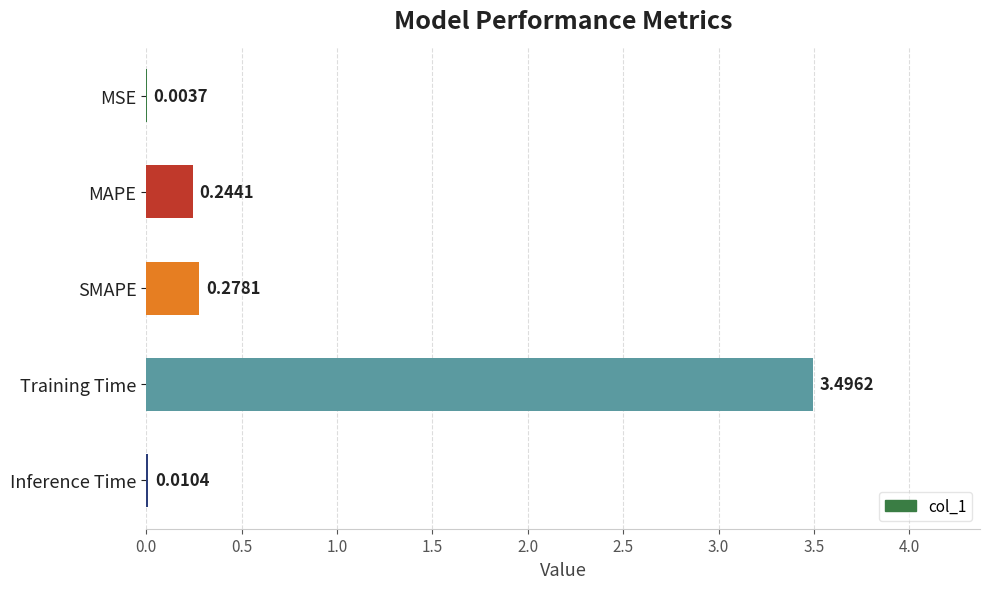

Which has a higher value, MSE or Training Time?

Training Time